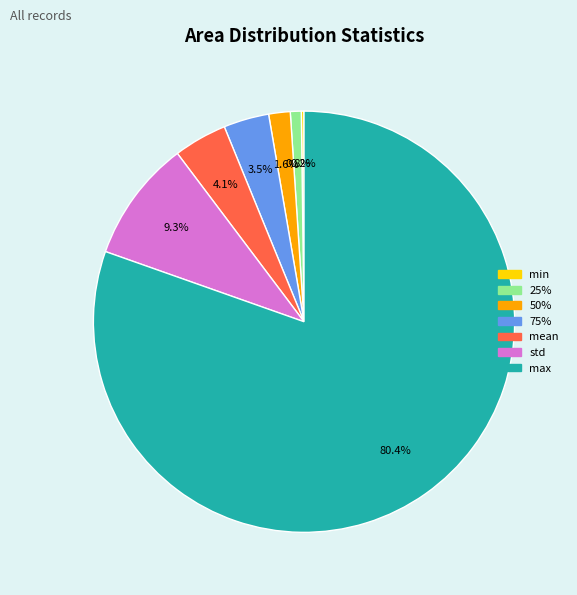

Between max and 25%, which is larger?

max